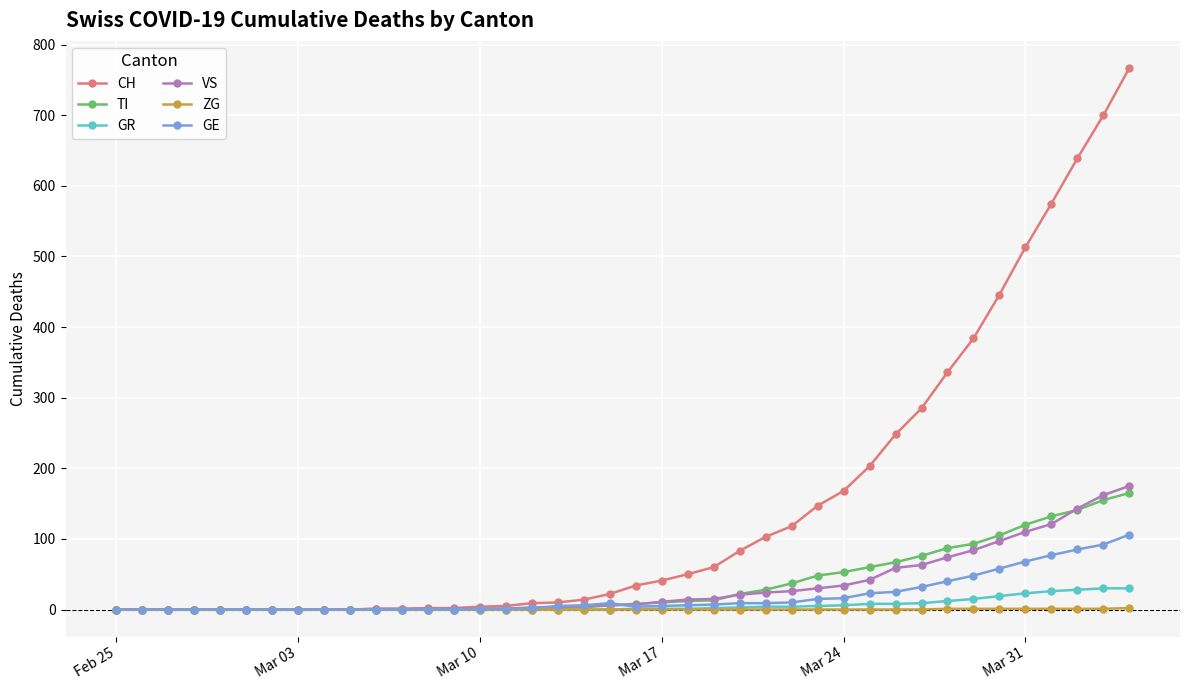

Count the number of data series in this chart.

6